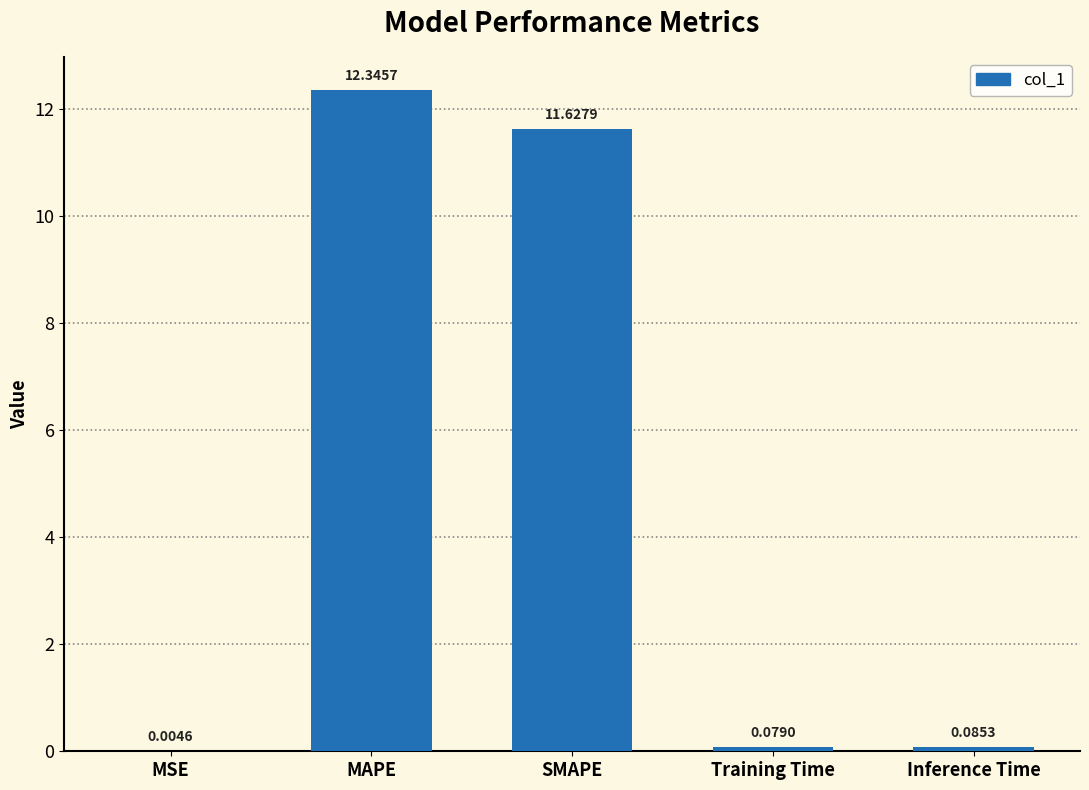

At which label is the value closest to 6?

SMAPE